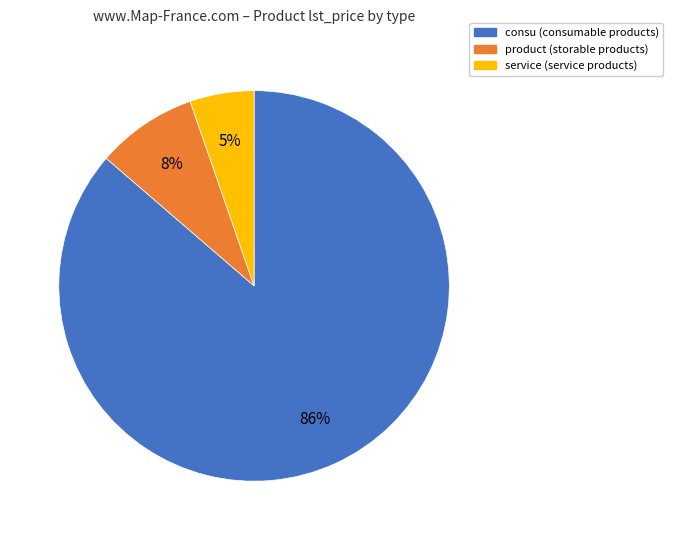

To the nearest percent, what is the average slice percentage?

33%